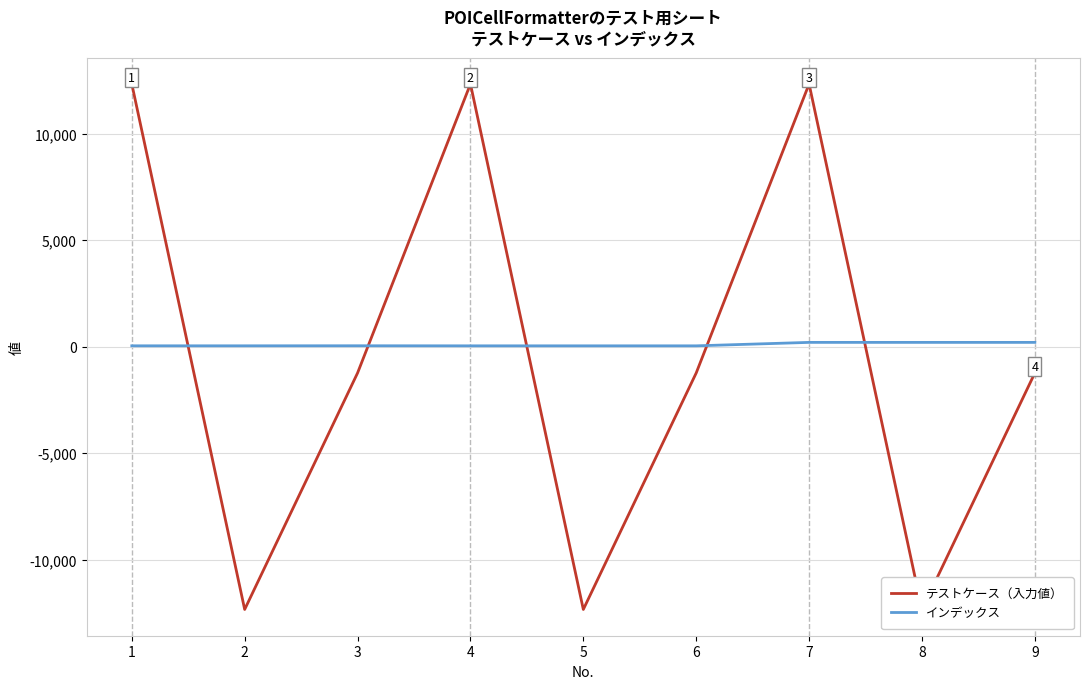

What is the average value of the テストケース（入力値） series?

-411.5